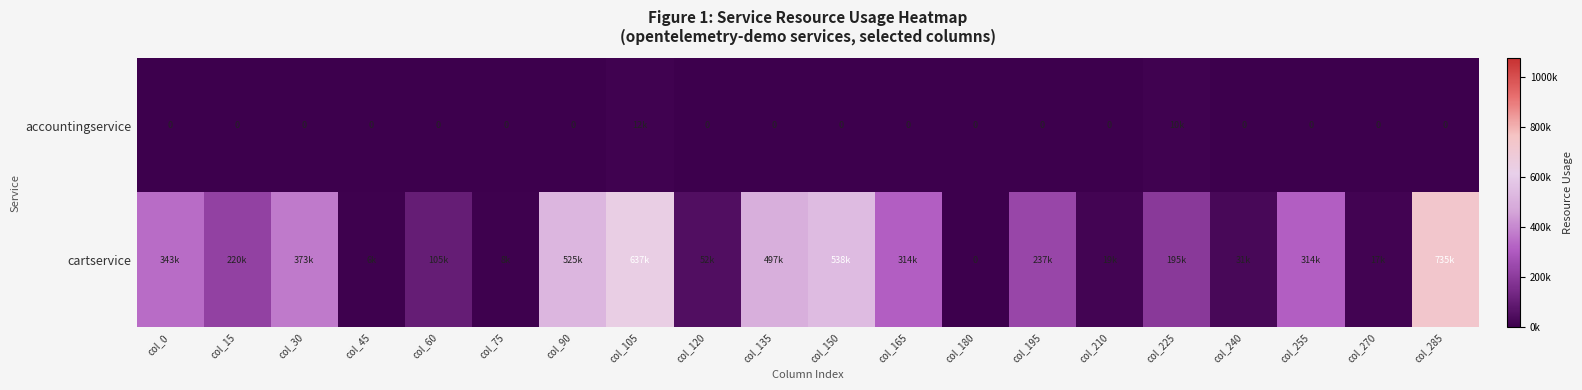

How many categories are shown in the chart?

20